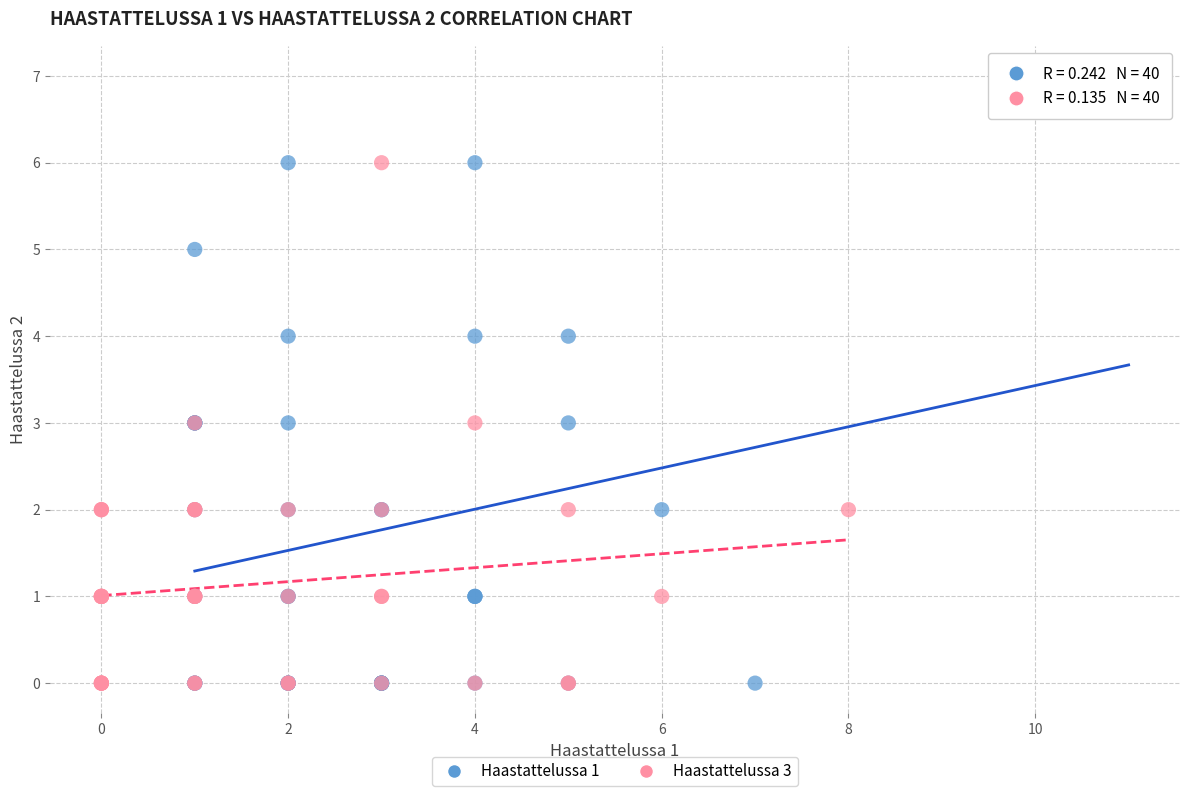

Which series has the largest Y range (max minus min)?

Haastattelussa 1